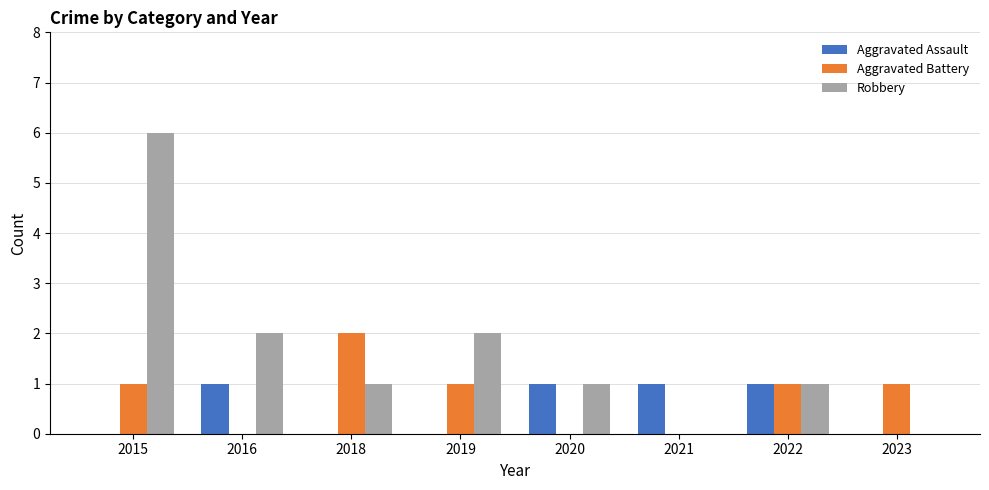

Are the bars horizontal?

No